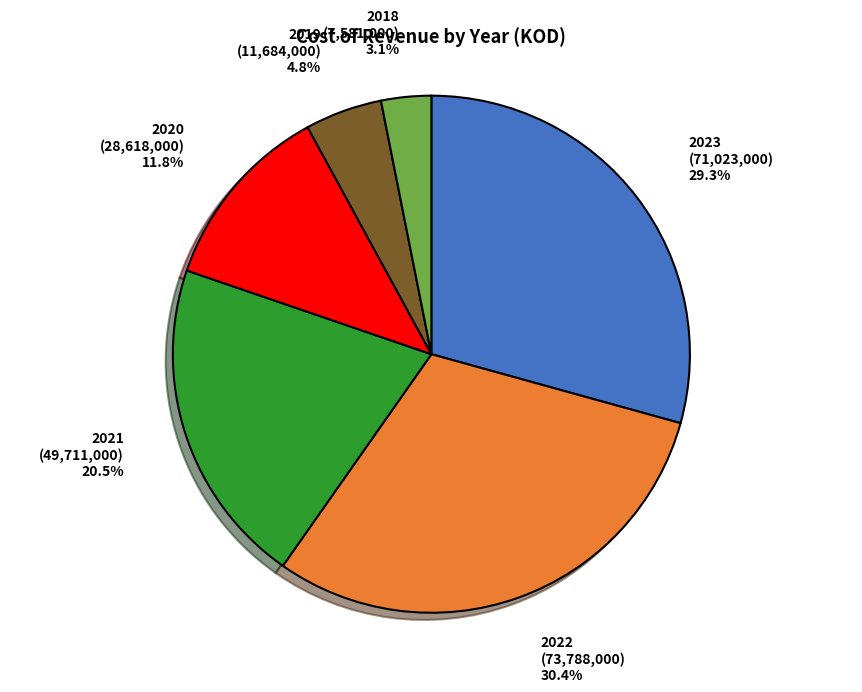

Is there a majority slice in this chart?

No